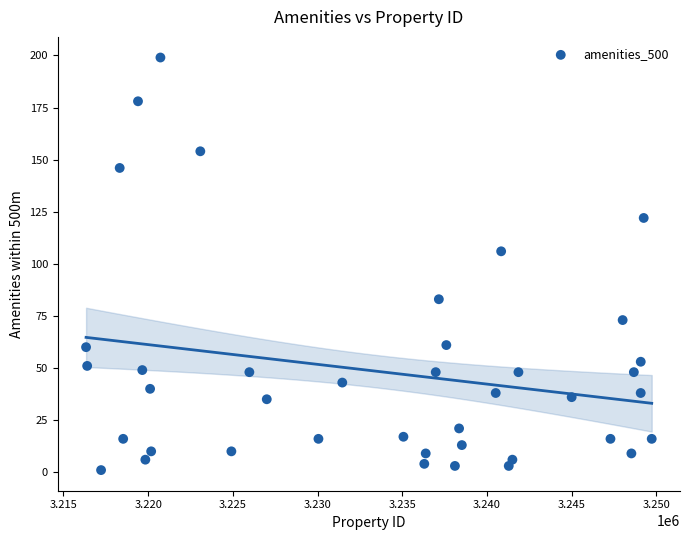

What Y value in the scatter plot is closest to 100?

106